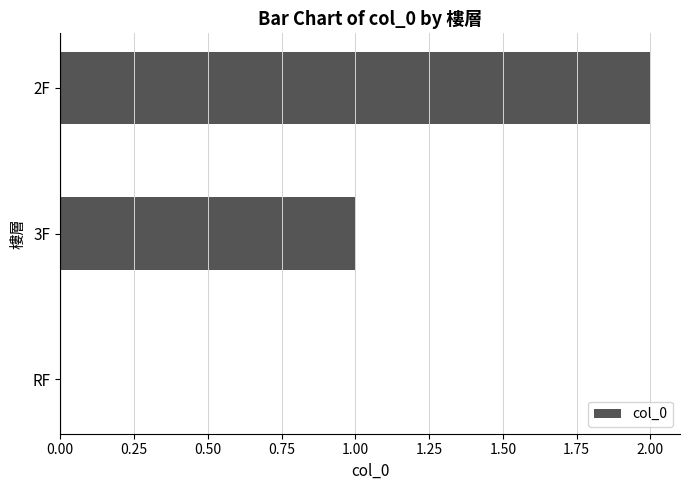

True or false: the data shows -1 at RF.

False